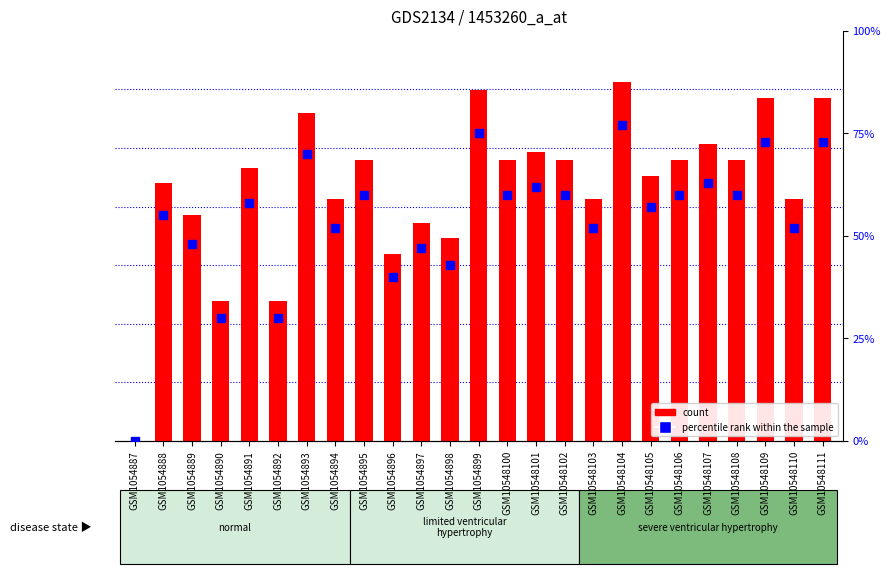

Which series reaches the maximum Y coordinate?

percentile rank within the sample